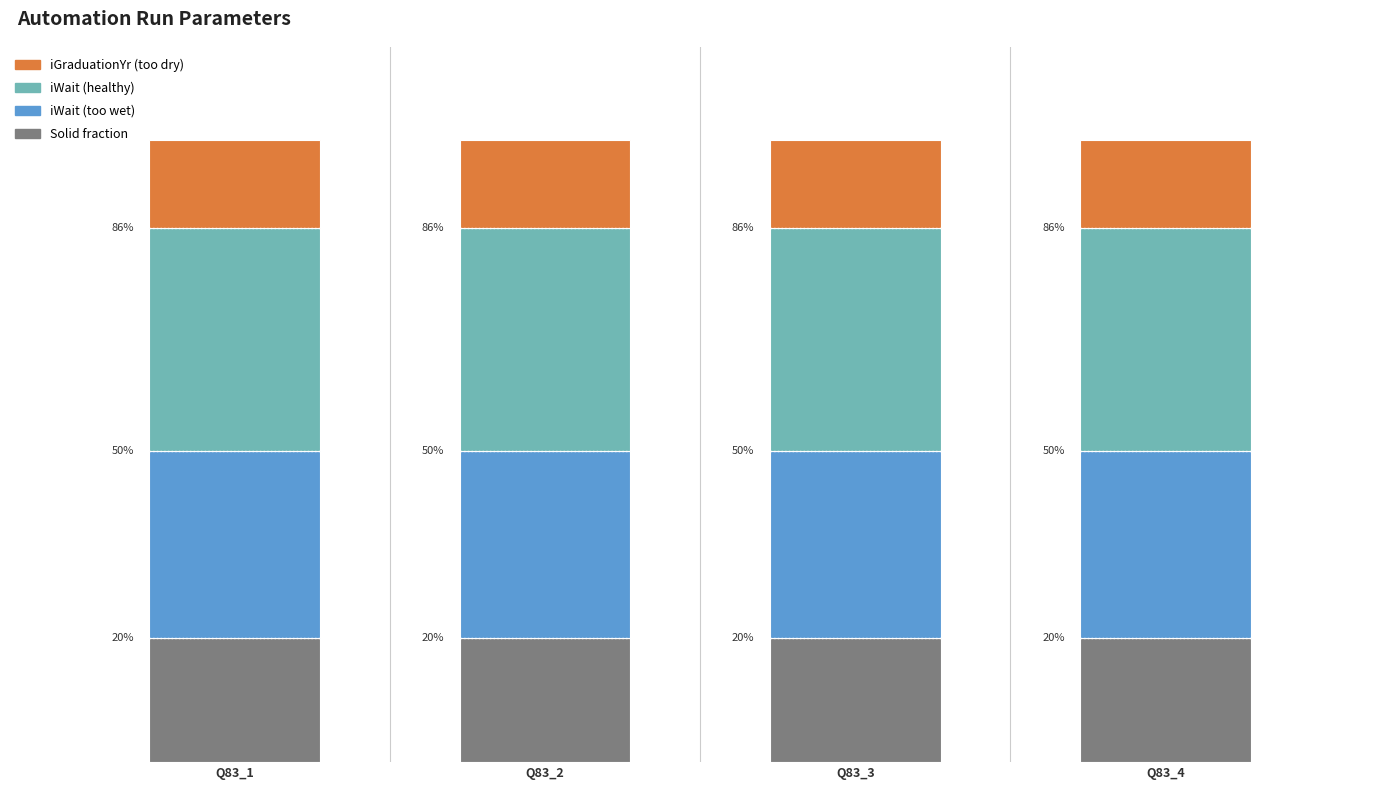

The value of iWait (too wet) at Q83_1 is 30. True or false?

True